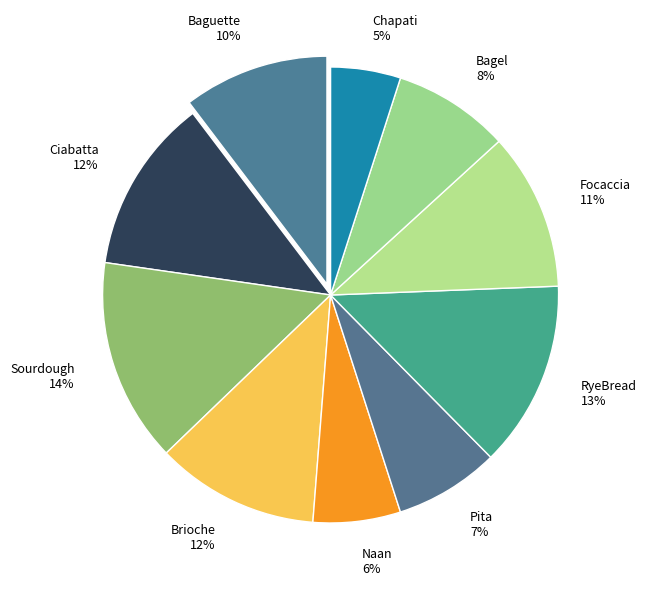

How many segments does this pie chart have?

10